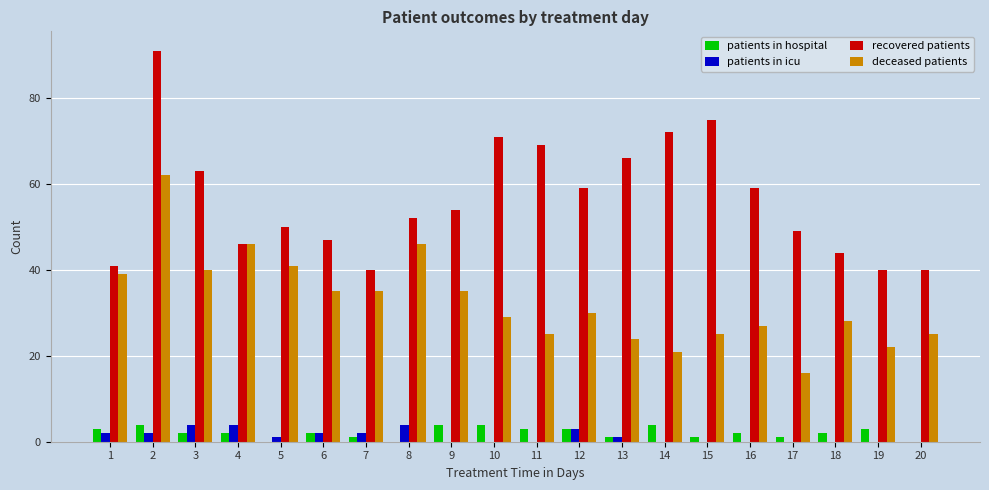

What is the sum of the recovered patients values at 20 and 18?

84